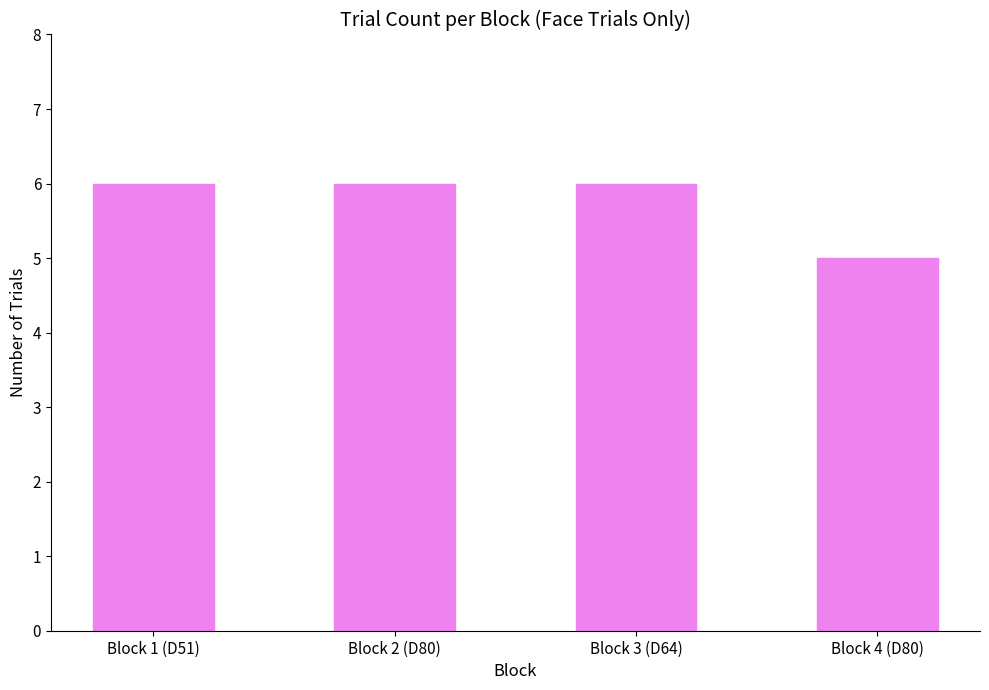

Reading right to left, list all the values displayed in this chart.

5	6	6	6